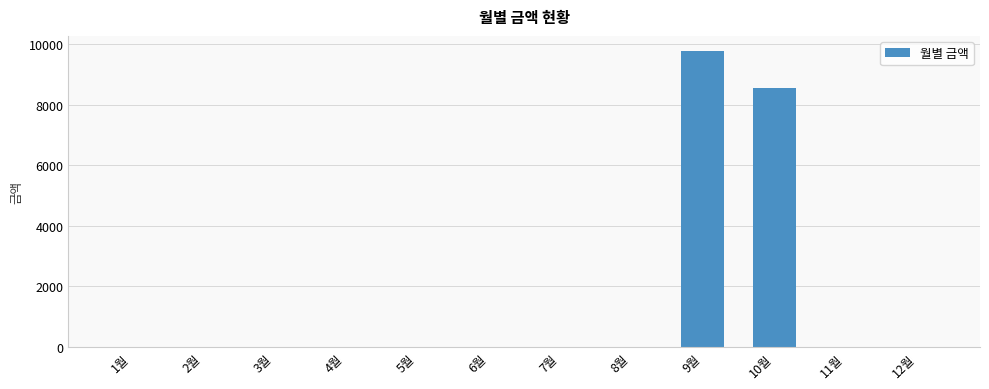

How many data points does each series have?

12